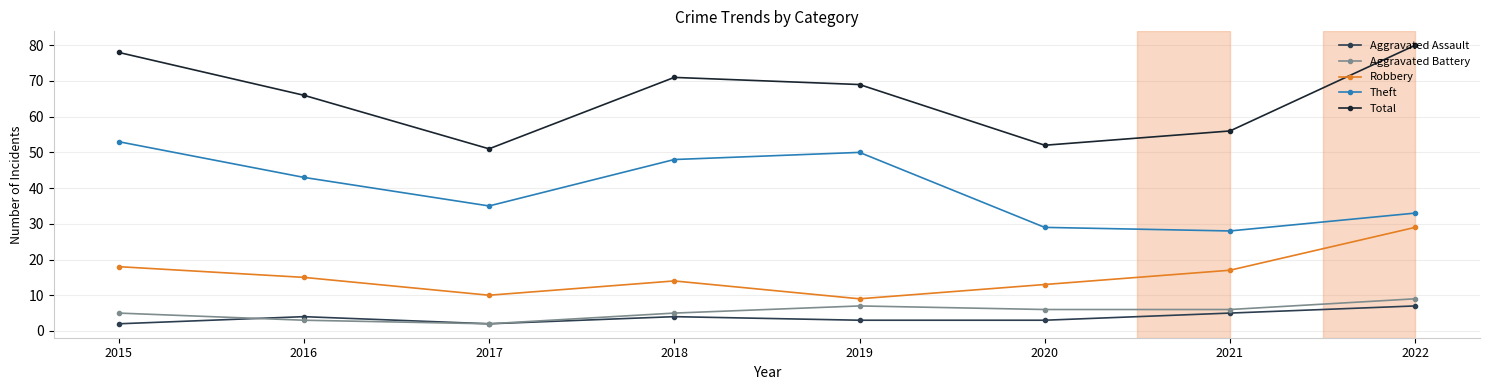

What is the sum of all Robbery values?

125